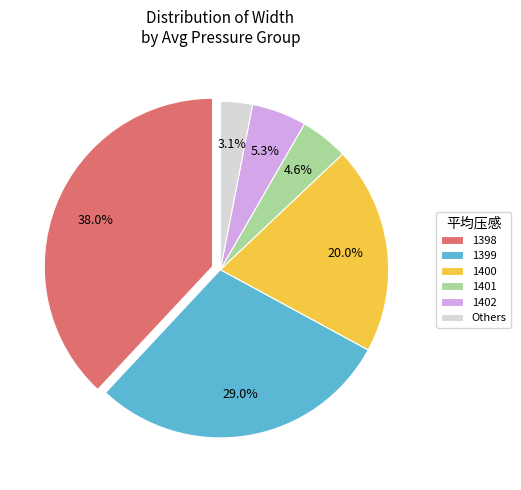

Rank the categories by value from highest to lowest.

1398, 1399, 1400, 1402, 1401, Others